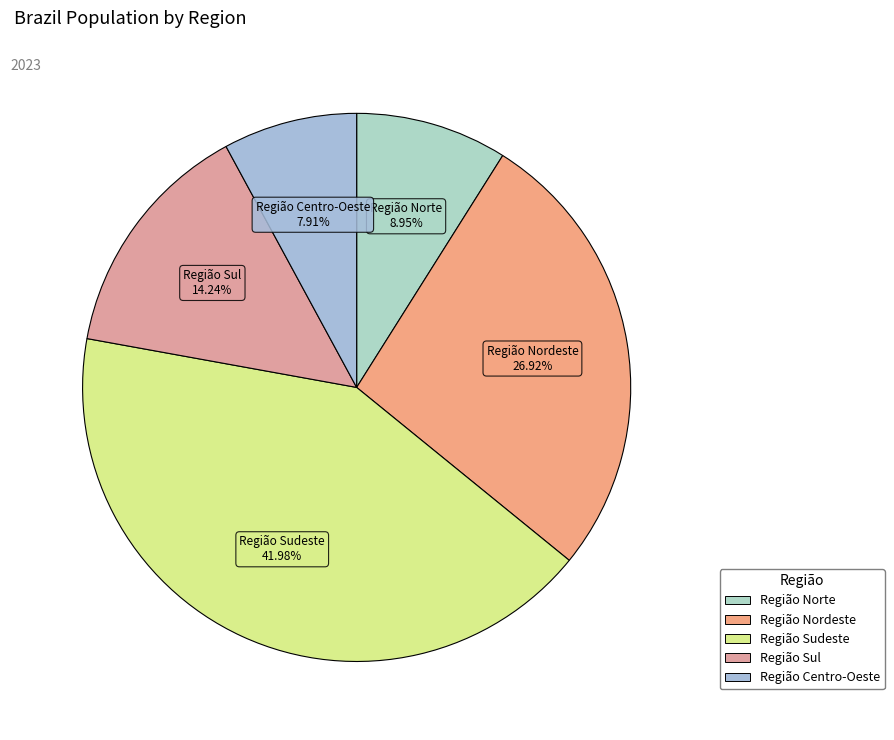

Rank the categories by value from highest to lowest.

Região Sudeste, Região Nordeste, Região Sul, Região Norte, Região Centro-Oeste